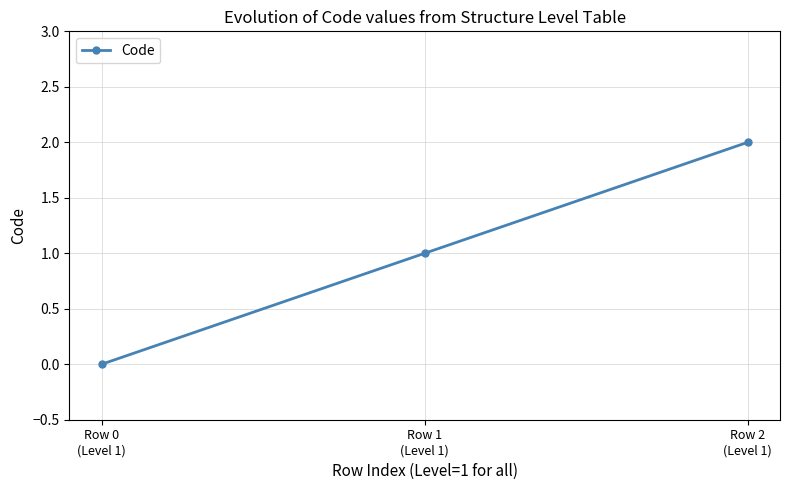

Does the chart have visible grid lines?

Yes